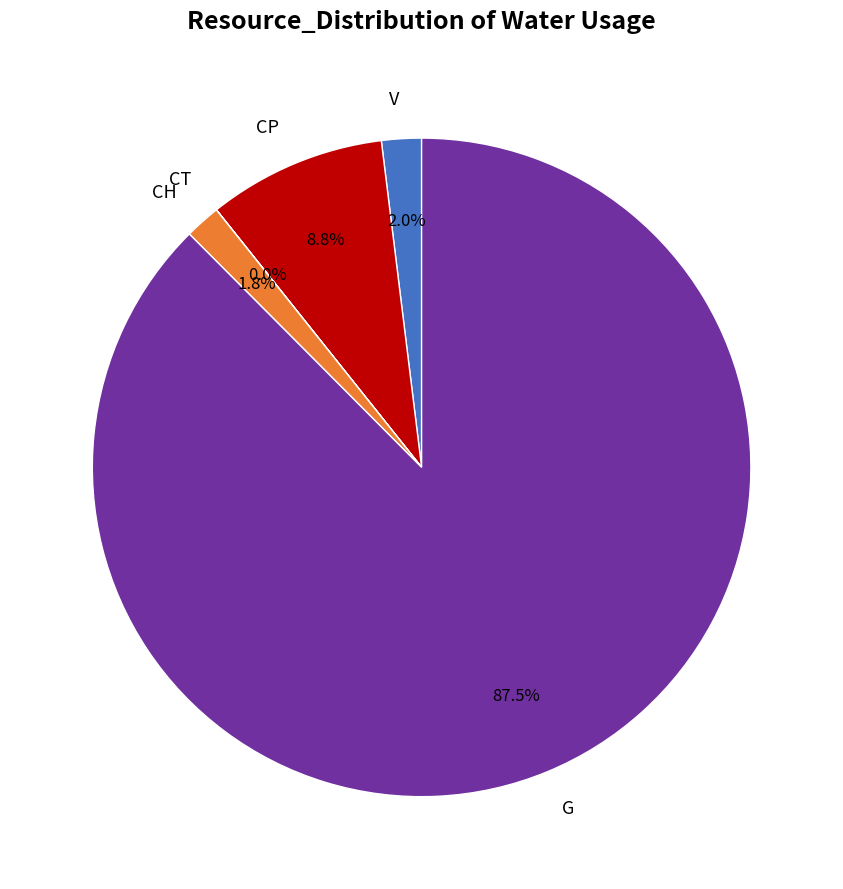

What percentage is the V slice, to the nearest percent?

2%